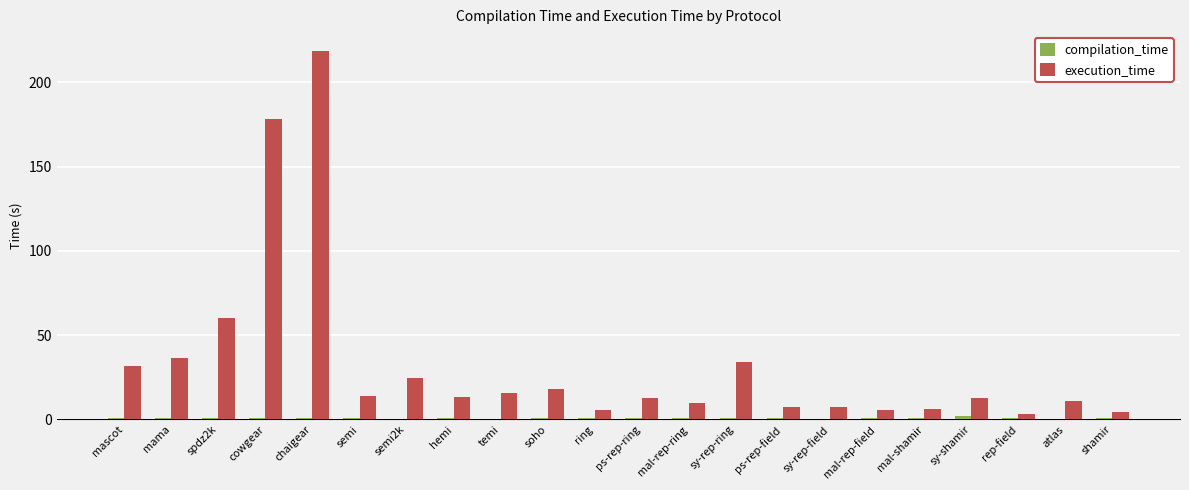

What is the greatest value displayed?

218.8